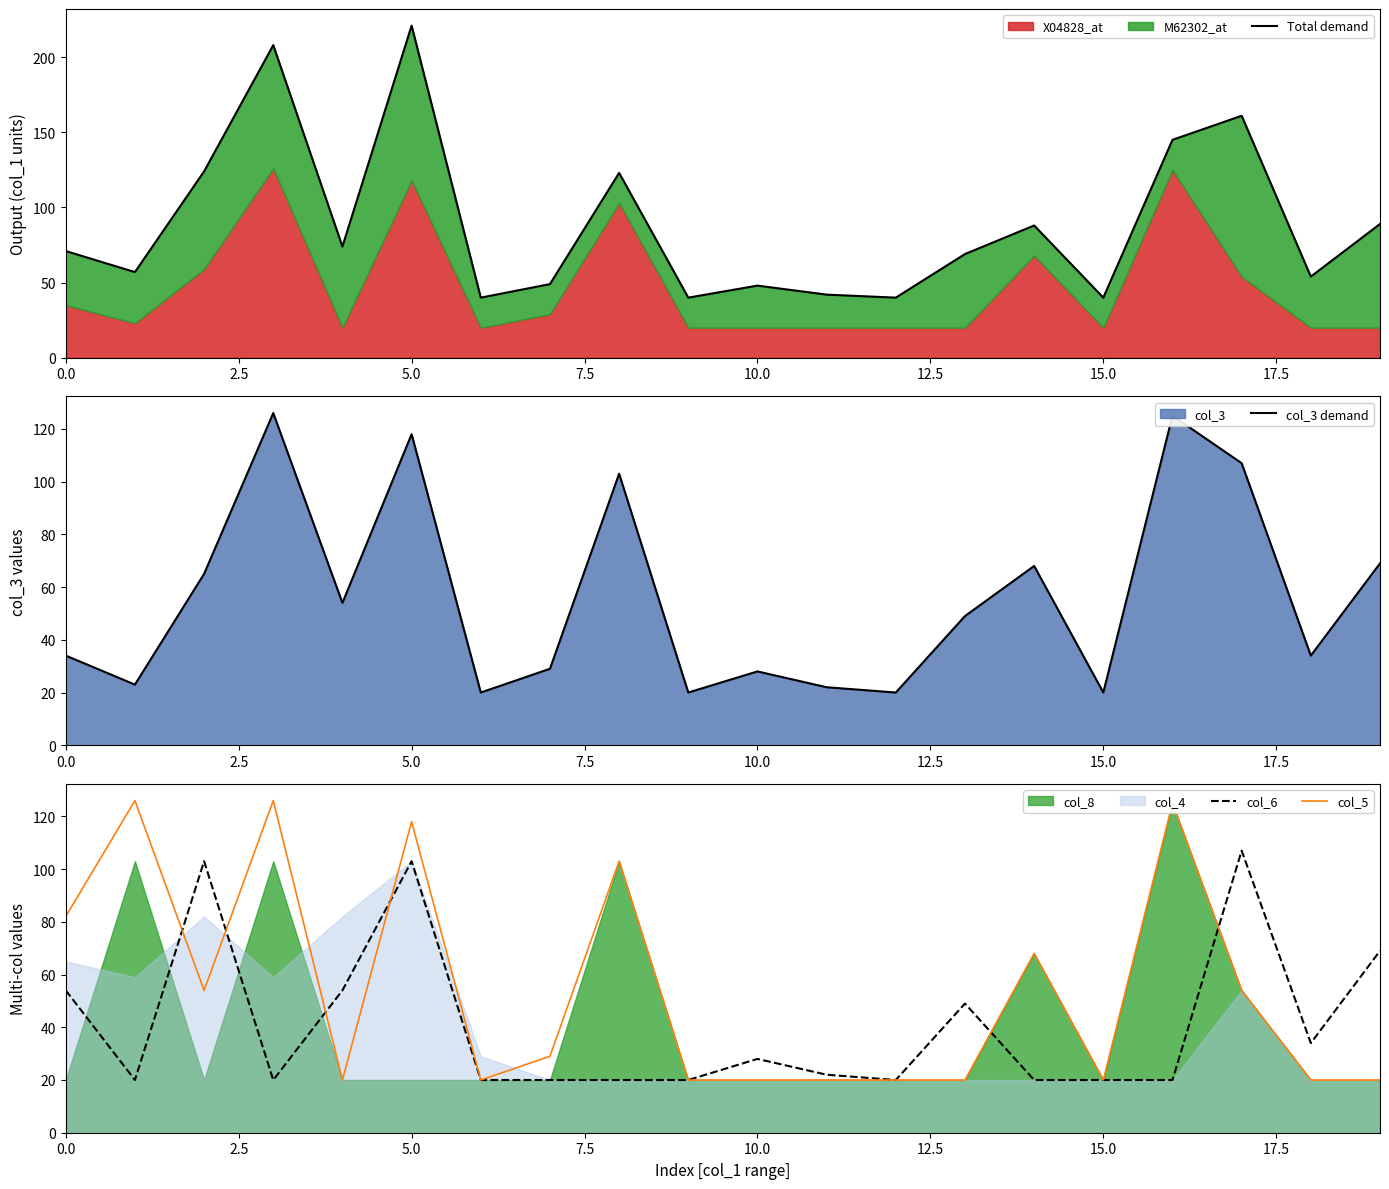

True or false: col_6 has a value of 5 at 15.0.

False